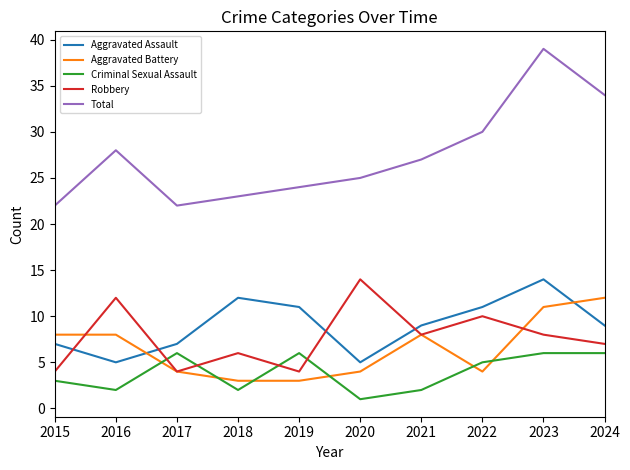

How many categories are shown in the chart?

10